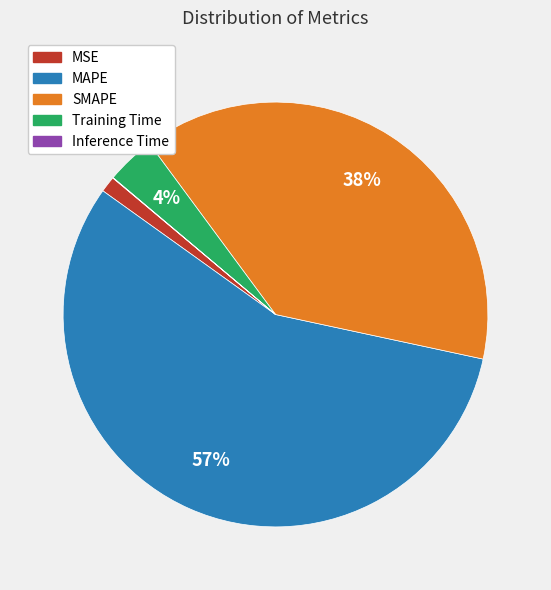

True or false: Training Time accounts for 4% of the total.

True